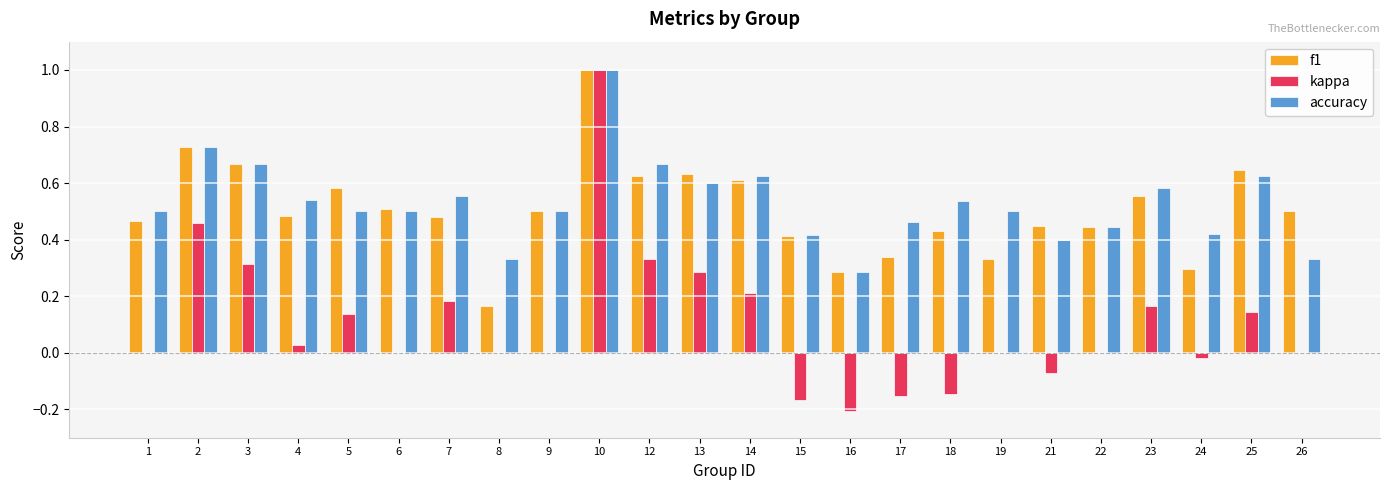

Count the f1 values in the range 0 to 1.

24